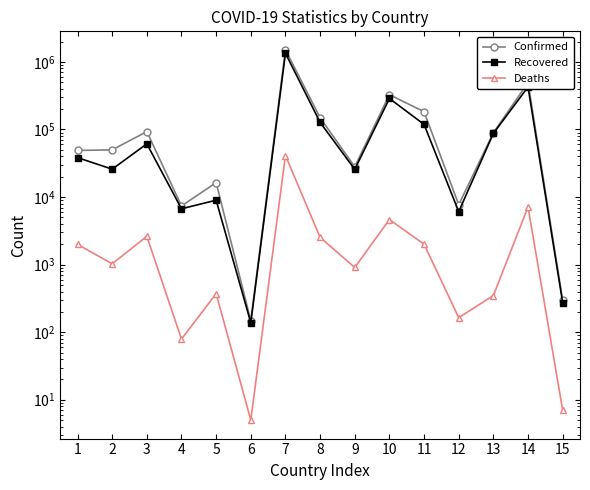

Reading right to left, what are all the values shown in this chart?

Confirmed: 297	494209	89444	7698	183259	327679	28056	149120	1510203	148	16362	7382	93065	50000	48952
Recovered: 273	426729	87490	6081	119005	287750	25690	127452	1344300	138	8990	6706	61307	25876	38336
Deaths: 7	7129	348	164	2007	4648	908	2529	41204	5	372	79	2623	1028	1995